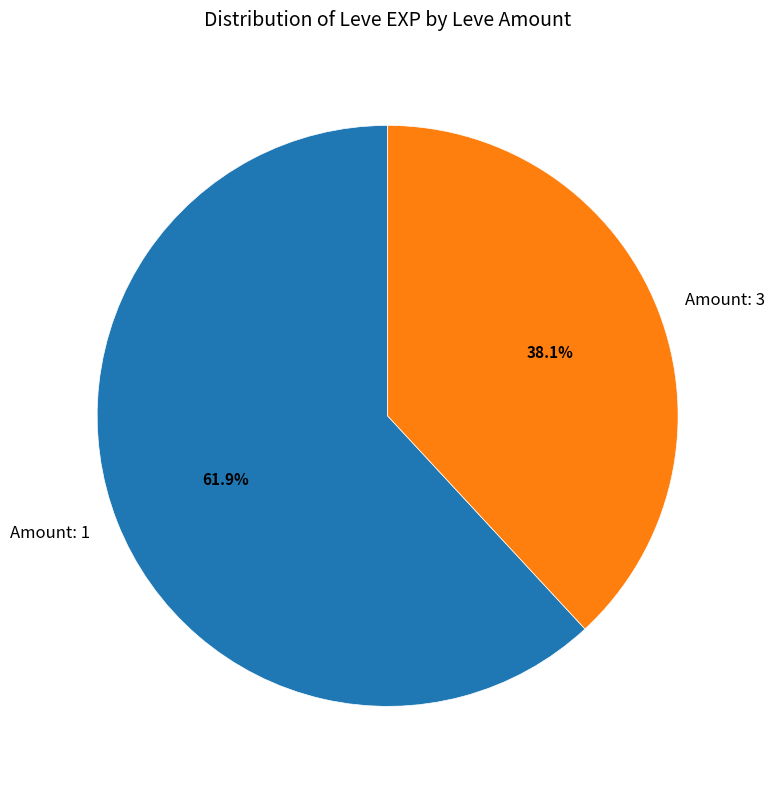

What is the ratio of the value at Amount: 3 to the value at Amount: 1?

0.6